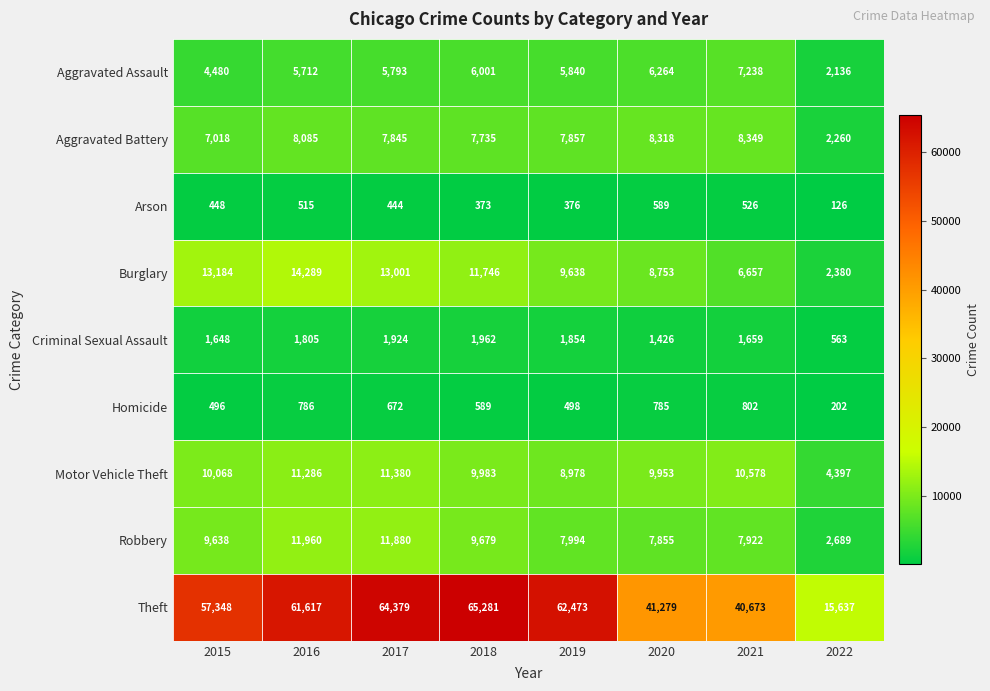

Is the value of Criminal Sexual Assault at 2017 greater than the value of Homicide at 2017?

Yes